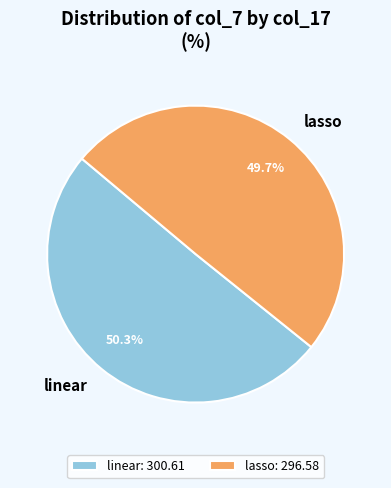

Rank the categories by value from lowest to highest.

lasso, linear